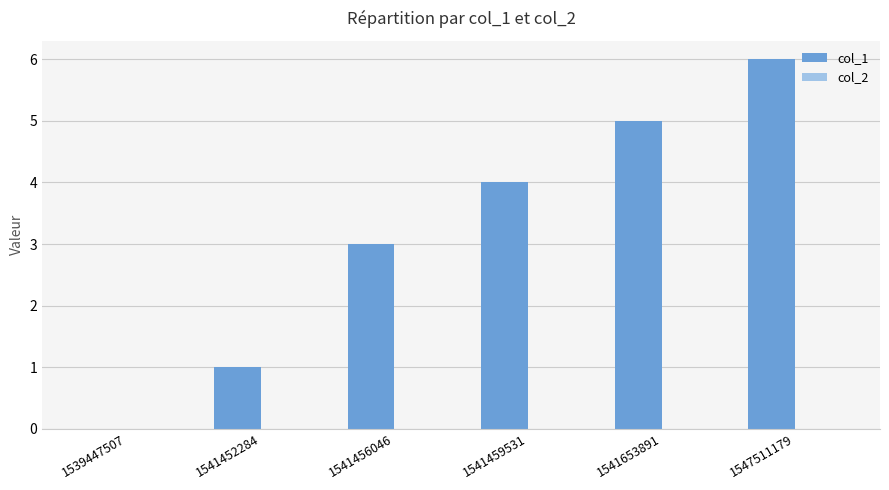

Between 1547511179 and 1541653891, which is larger?

1547511179